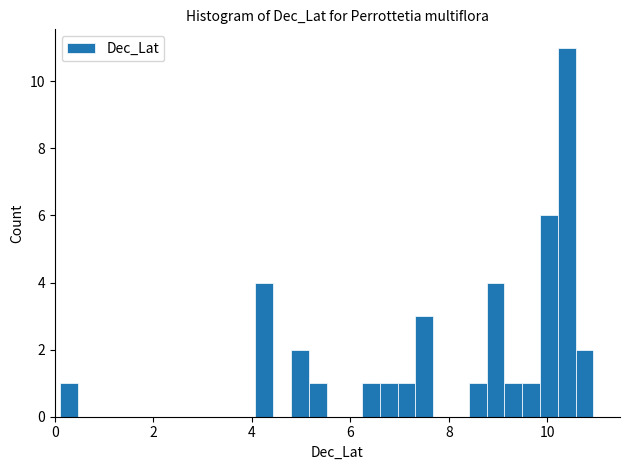

Around what value on the x-axis is the tallest bar? Give the approximate position of its centre, as read against the axis.

10.4